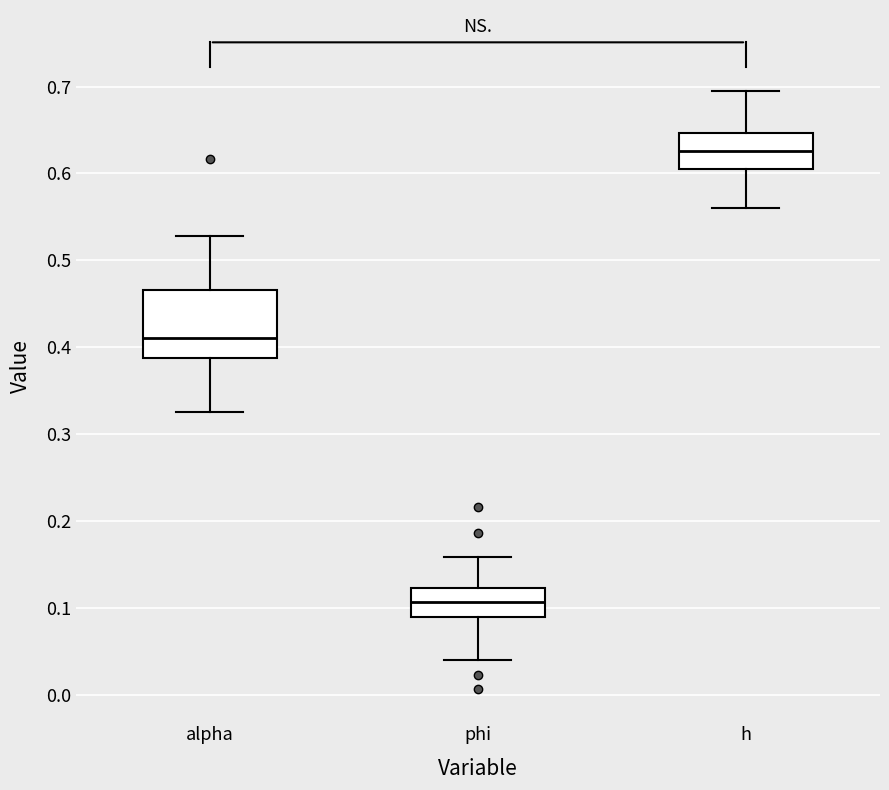

Comparing the boxes themselves (not the whiskers), which one is the tallest?

alpha